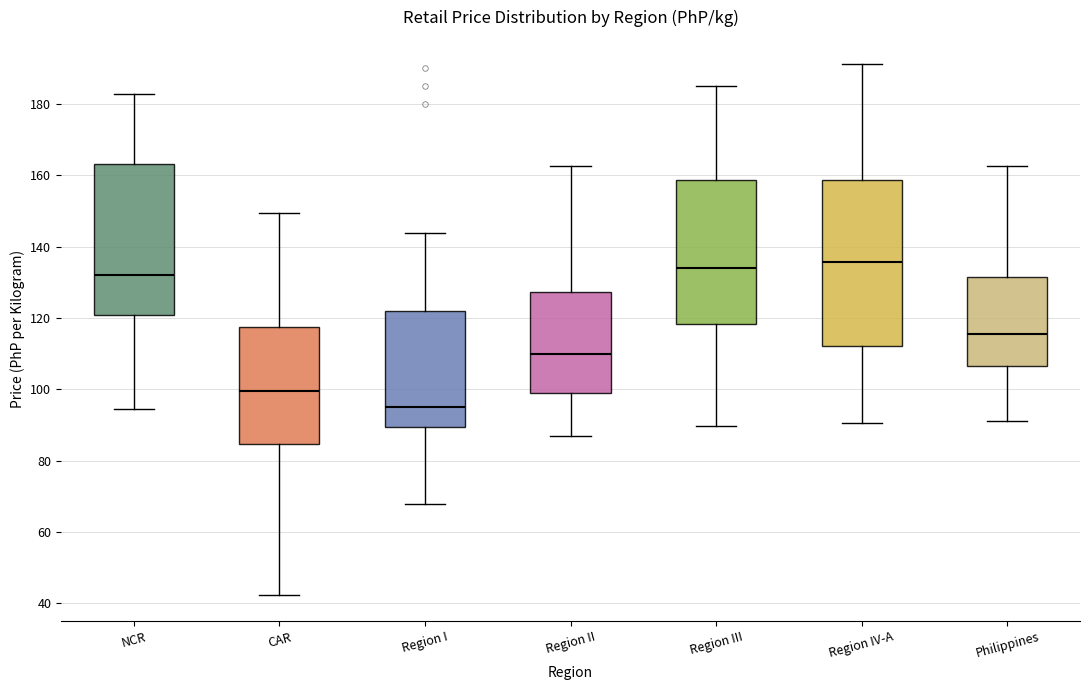

Reading left to right, read every box against the y-axis: the position of its median line, the range the box covers, and the ends of its whiskers. The values are not printed on the chart, so give them approximately, as read against the axis.

NCR: median 132, box 120 to 164, whiskers 94 to 182
CAR: median 100, box 84 to 118, whiskers 42 to 150
Region I: median 96, box 90 to 122, whiskers 68 to 144
Region II: median 110, box 100 to 128, whiskers 88 to 162
Region III: median 134, box 118 to 158, whiskers 90 to 184
Region IV-A: median 136, box 112 to 158, whiskers 90 to 192
Philippines: median 116, box 106 to 132, whiskers 92 to 162